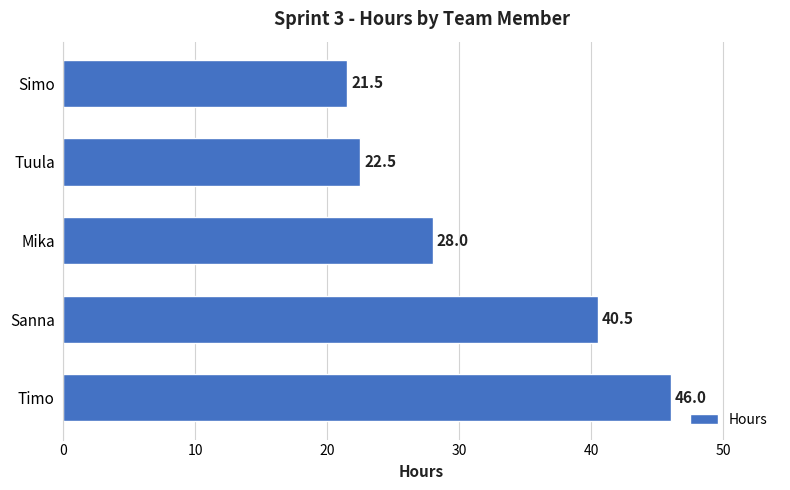

What is the minimum value shown in the chart?

21.5